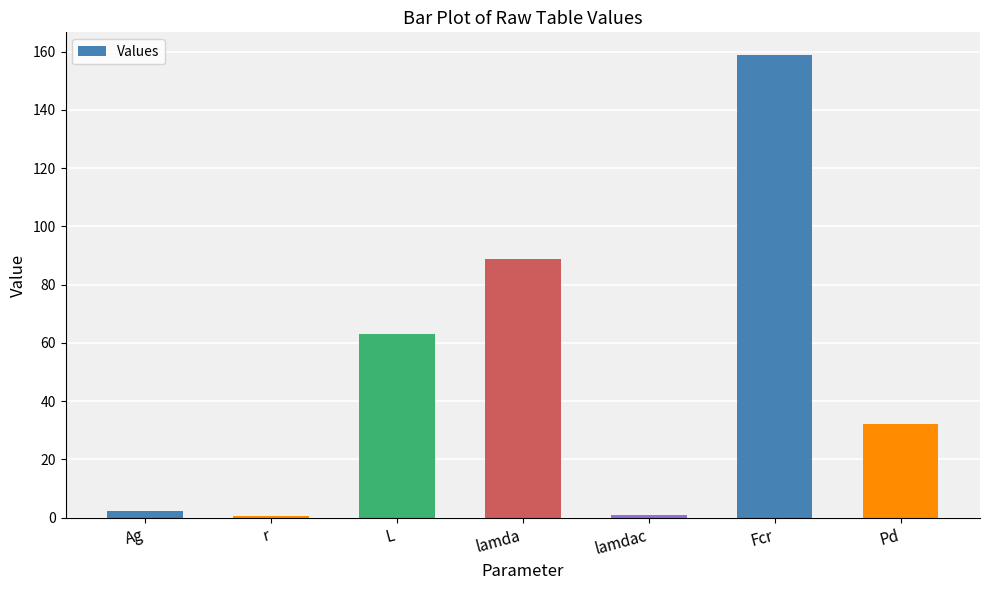

Between lamda and Pd, which is larger?

lamda